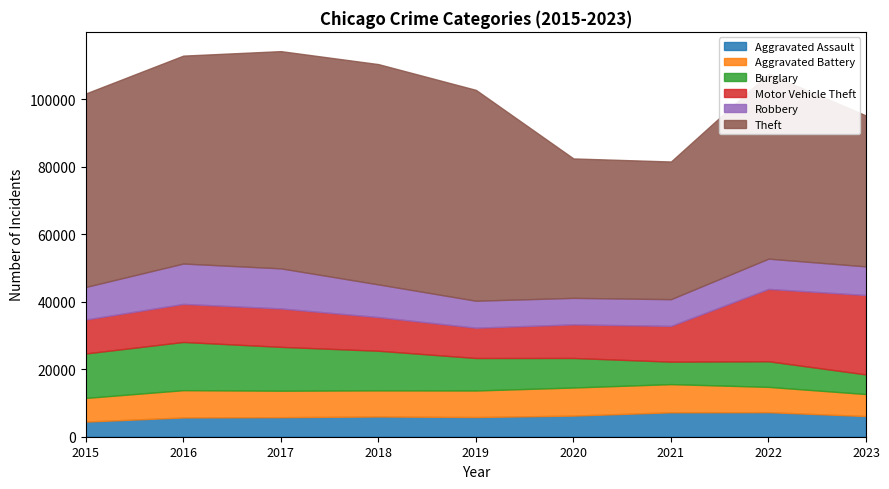

Is it true that Robbery equals 17294 at 2015?

False